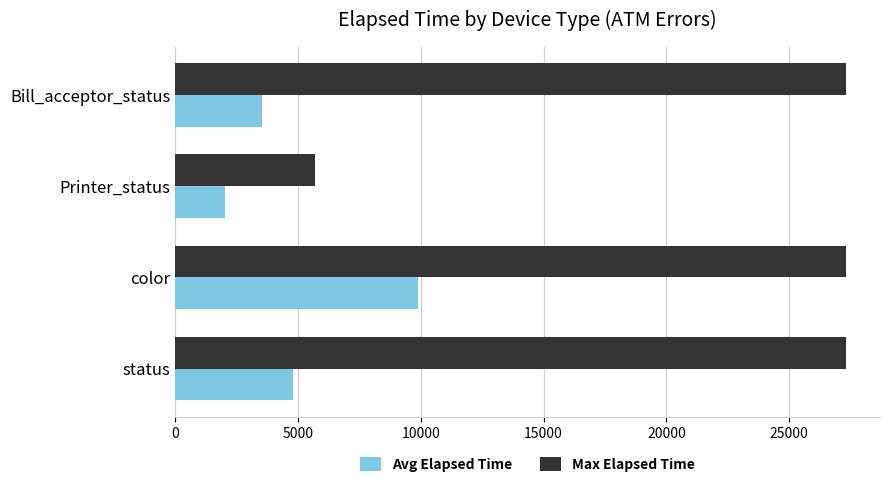

At which label is Avg Elapsed Time closest to 5953?

status